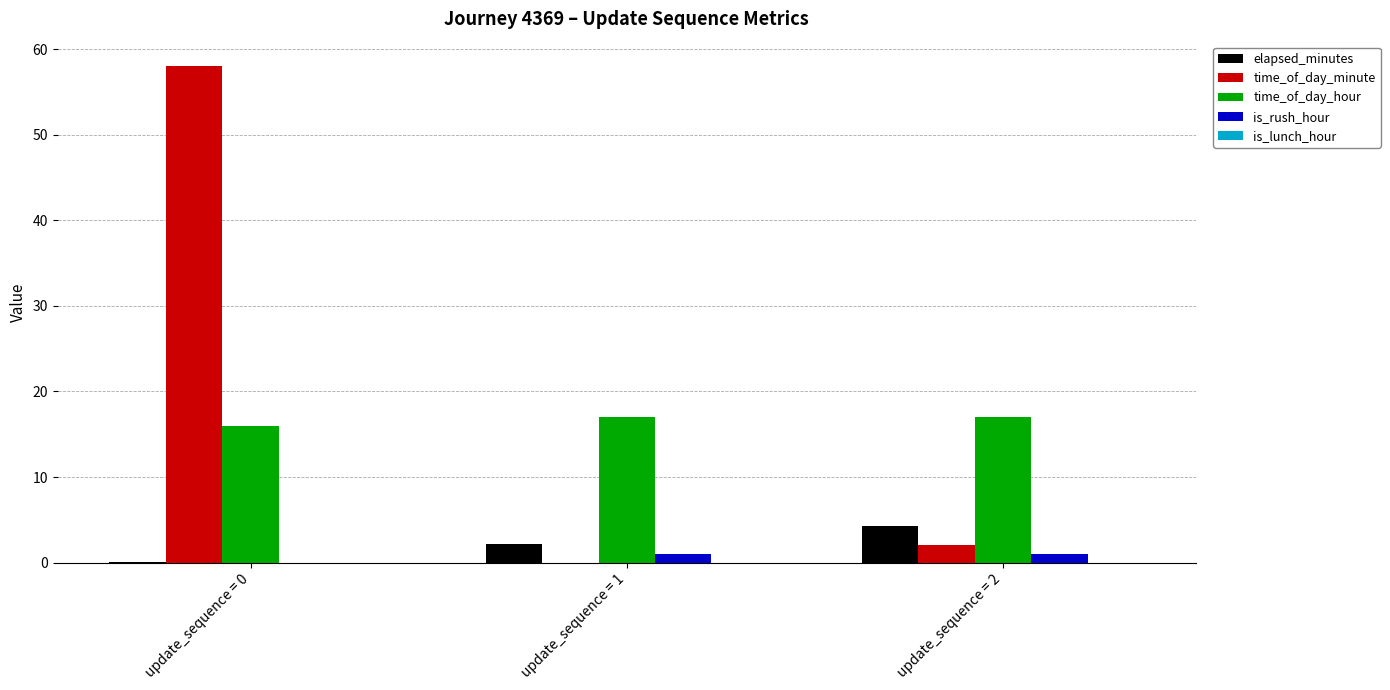

What is the sum of the time_of_day_minute values at update_sequence = 1 and update_sequence = 0?

58.0